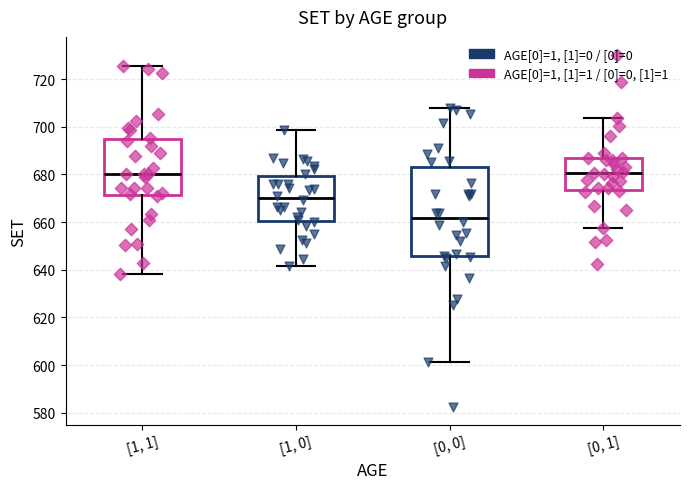

Reading left to right, read every box against the y-axis: the position of its median line, the range the box covers, and the ends of its whiskers. The values are not printed on the chart, so give them approximately, as read against the axis.

[1, 1]: median 680, box 672 to 696, whiskers 638 to 726
[1, 0]: median 670, box 660 to 680, whiskers 642 to 698
[0, 0]: median 662, box 646 to 684, whiskers 602 to 708
[0, 1]: median 680, box 674 to 686, whiskers 658 to 704